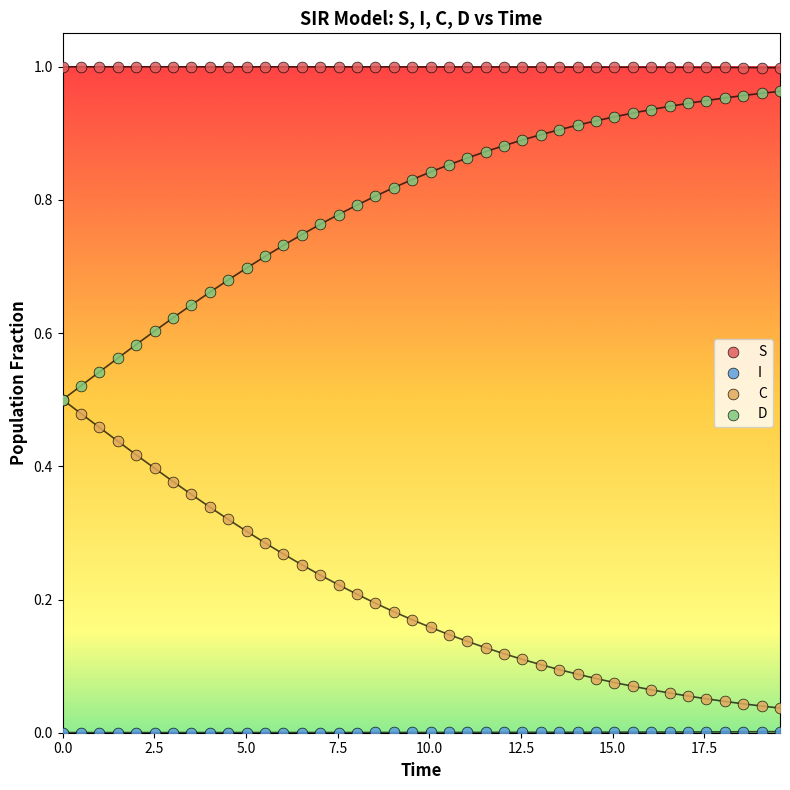

What are all the series names shown in the legend?

S, I, C, D